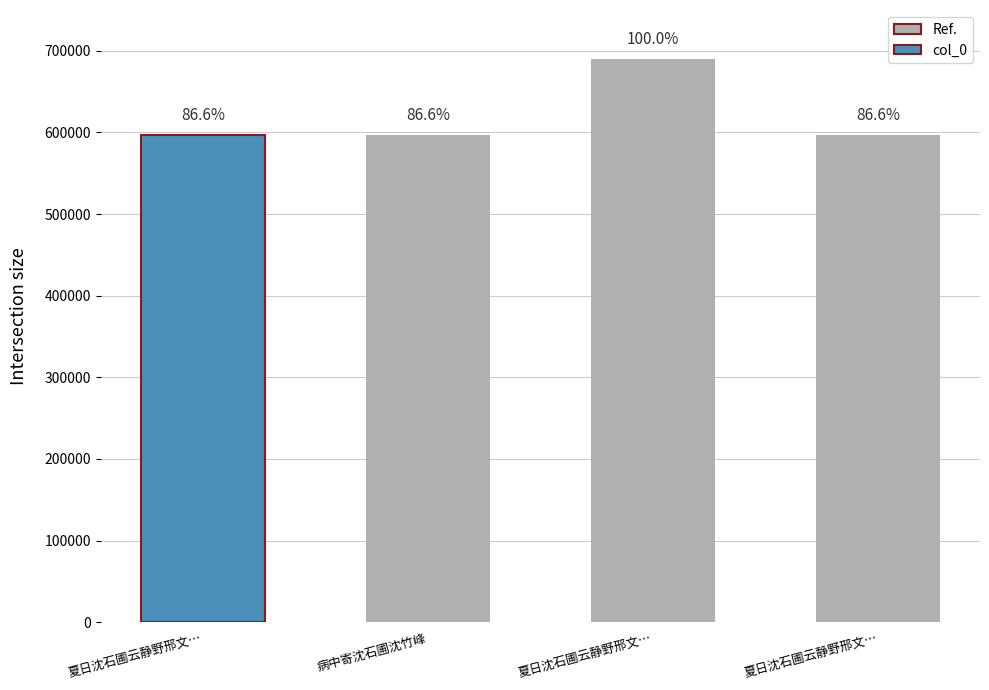

How many bars are there in total?

4